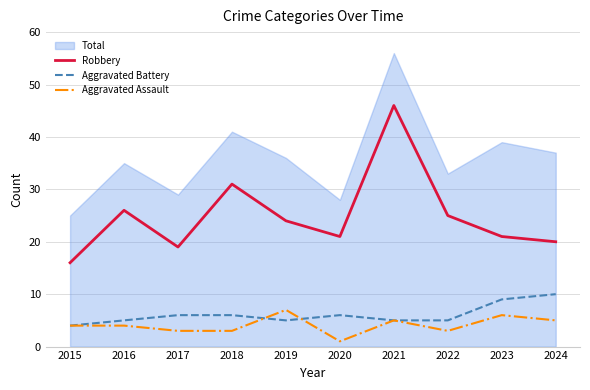

Is the value of Aggravated Assault at 2024 greater than the value of Robbery at 2019?

No